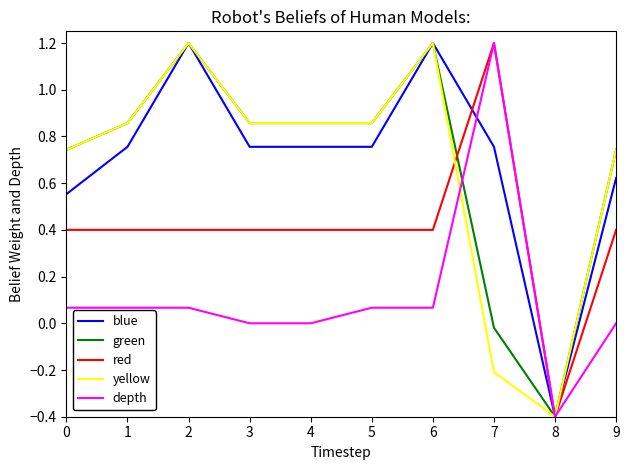

Which series changed the most between 2 and 4?

blue